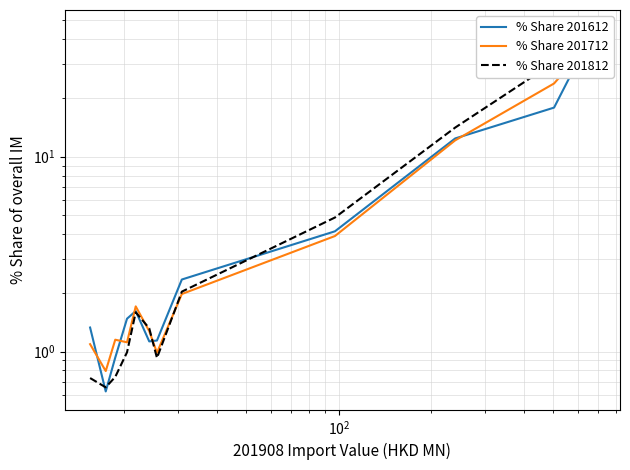

In % Share 201712, how many points are higher than both neighbors (excluding endpoints)?

2